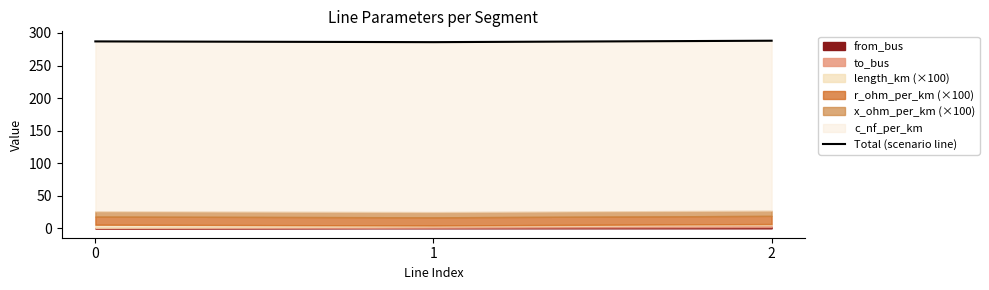

Reading left to right, what are all the values shown in this chart?

287.1	285.9	288.1